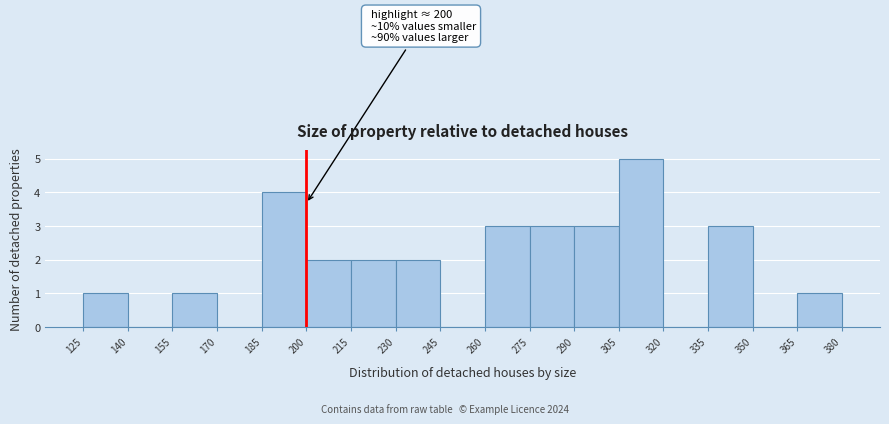

Over which range of the x-axis is the bar tallest?

305 to 320